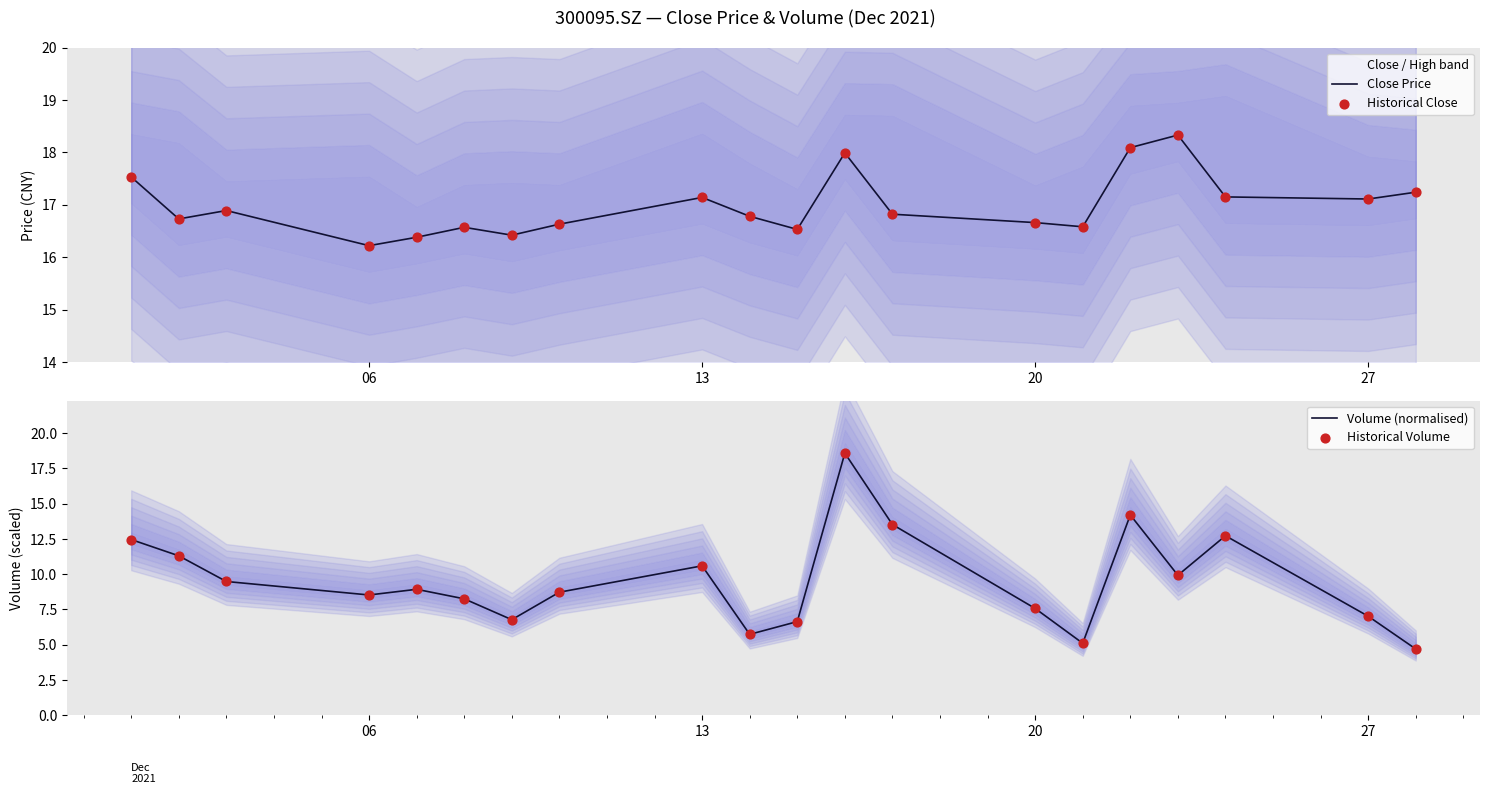

Which series has the largest total across all categories?

Close Price